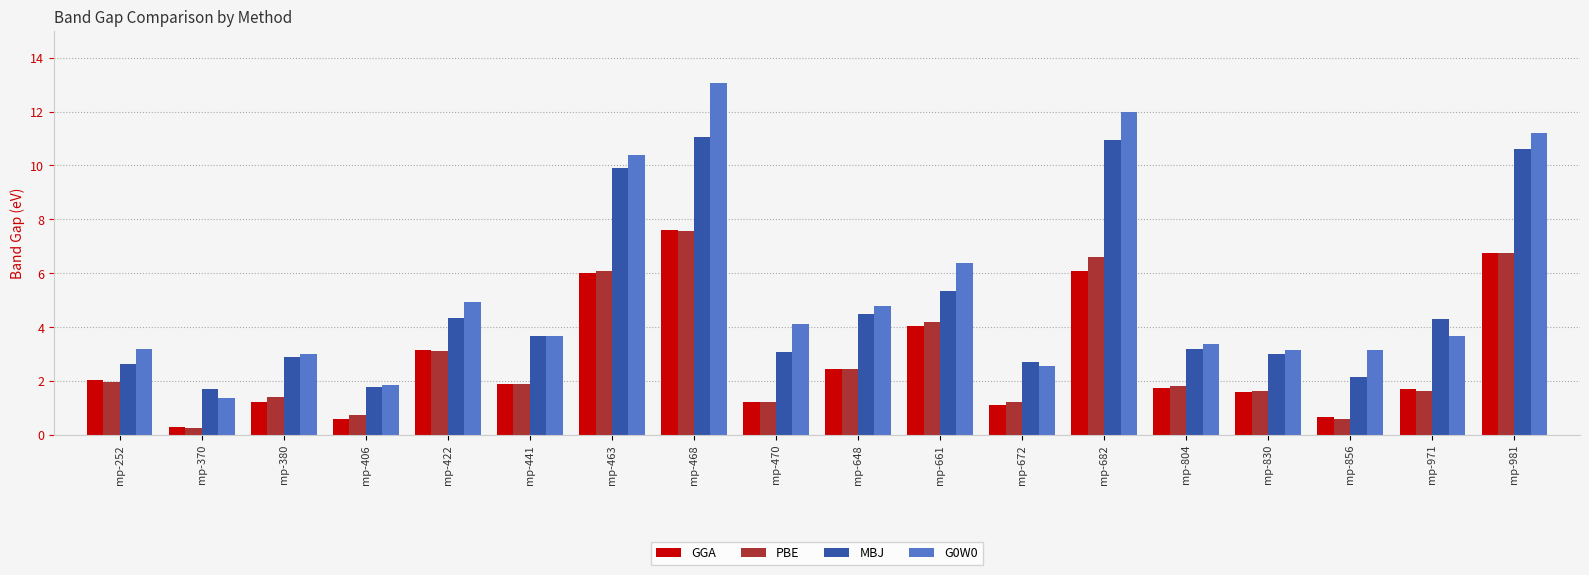

The value of PBE at mp-648 is 2.4. True or false?

True